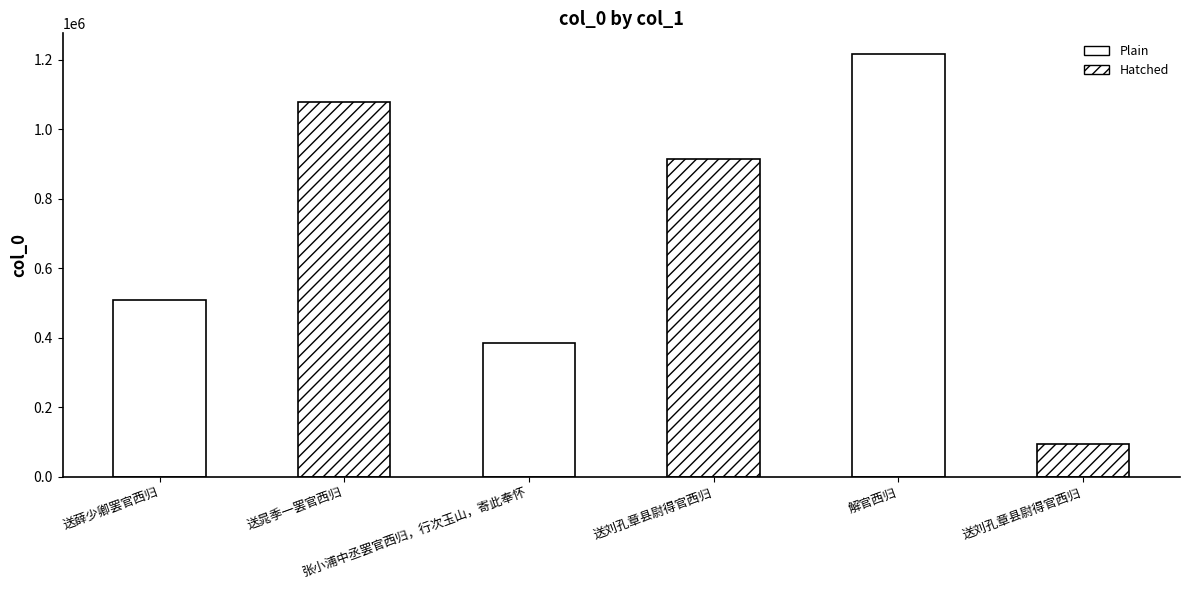

What is the ratio of the value at 送刘孔章县尉得官西归 to the value at 送薛少卿罢官西归?

0.2